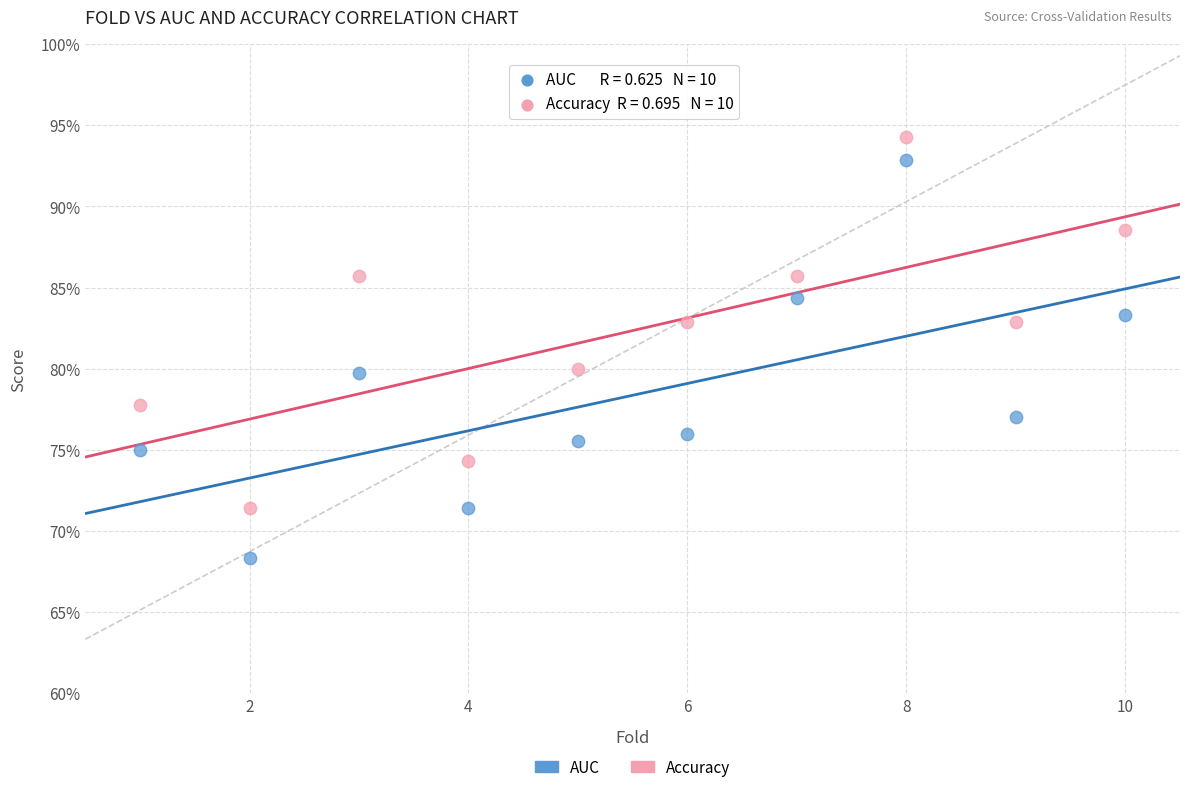

Which series reaches the maximum Y coordinate?

Accuracy